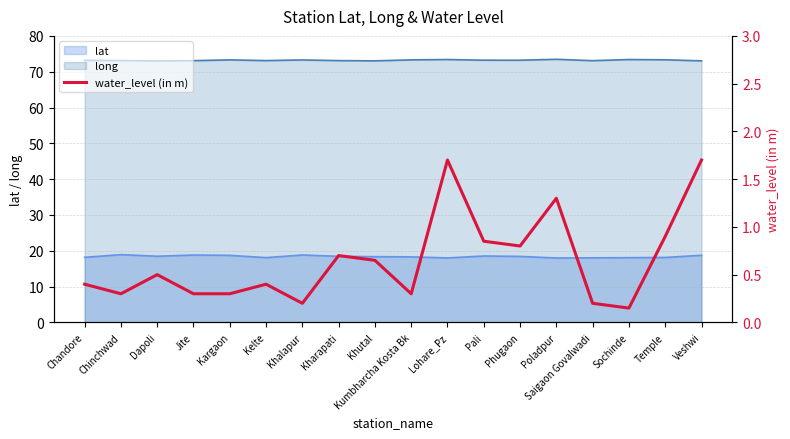

What is the change in value from Khutal to Saigaon Govalwadi?

-0.5